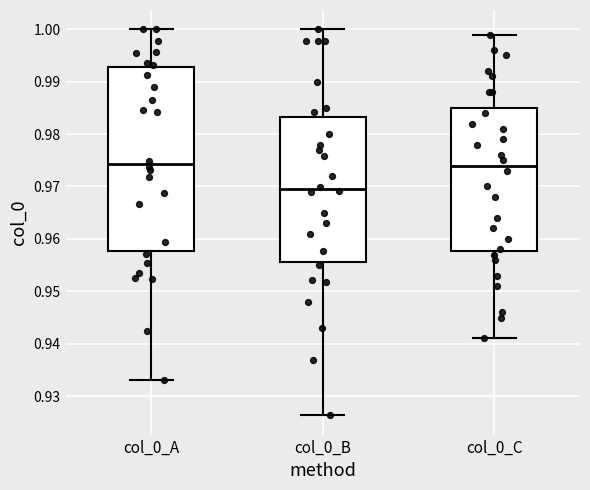

Which box is the tallest, from its lower edge to its upper edge?

col_0_A